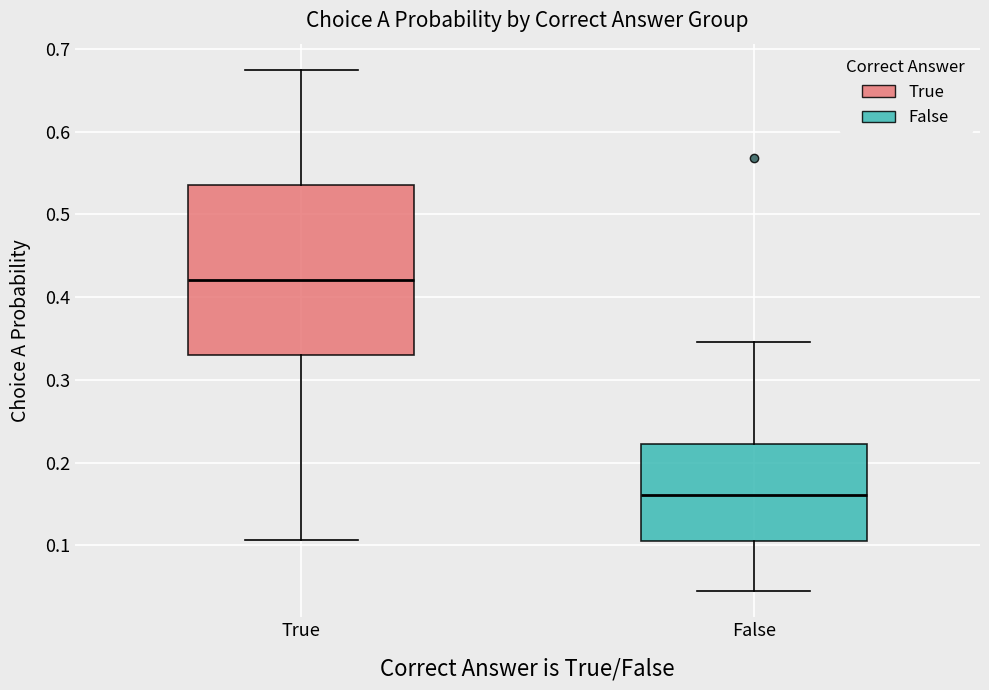

Reading left to right, transcribe this box plot: for each box, give where its median line is, the range the box spans, and where its two whiskers end, as read against the y-axis. The values are not printed on the chart, so give them approximately, as read against the axis.

True: median 0.42, box 0.33 to 0.54, whiskers 0.11 to 0.67
False: median 0.16, box 0.10 to 0.22, whiskers 0.04 to 0.35